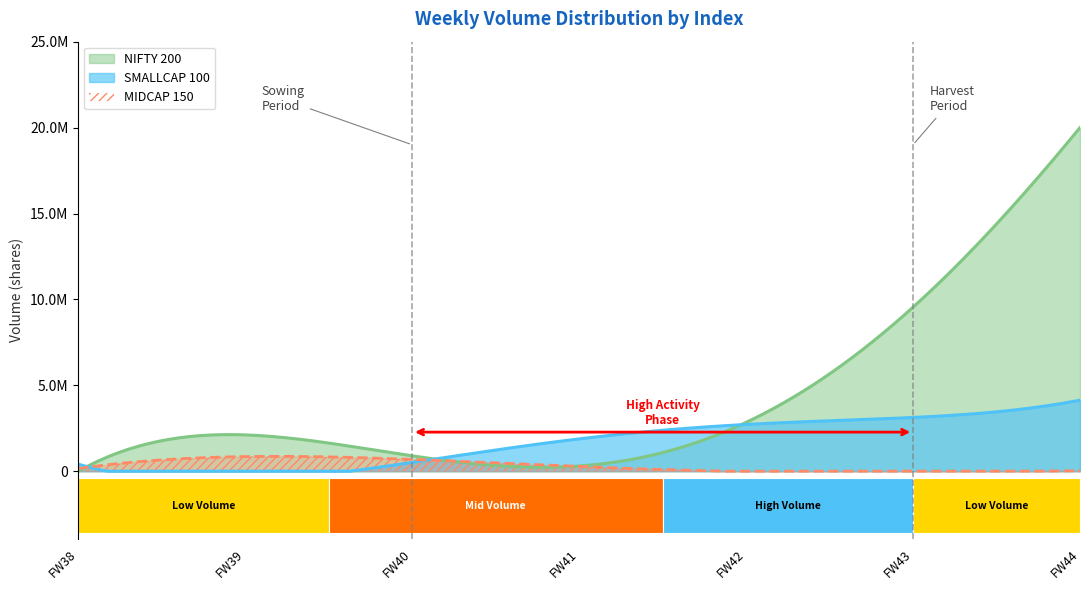

Which series has the largest range (max minus min)?

NIFTY 200